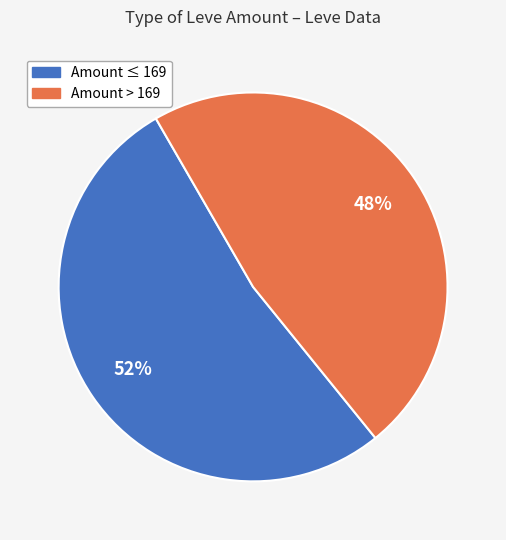

Is there a majority slice in this chart?

Yes